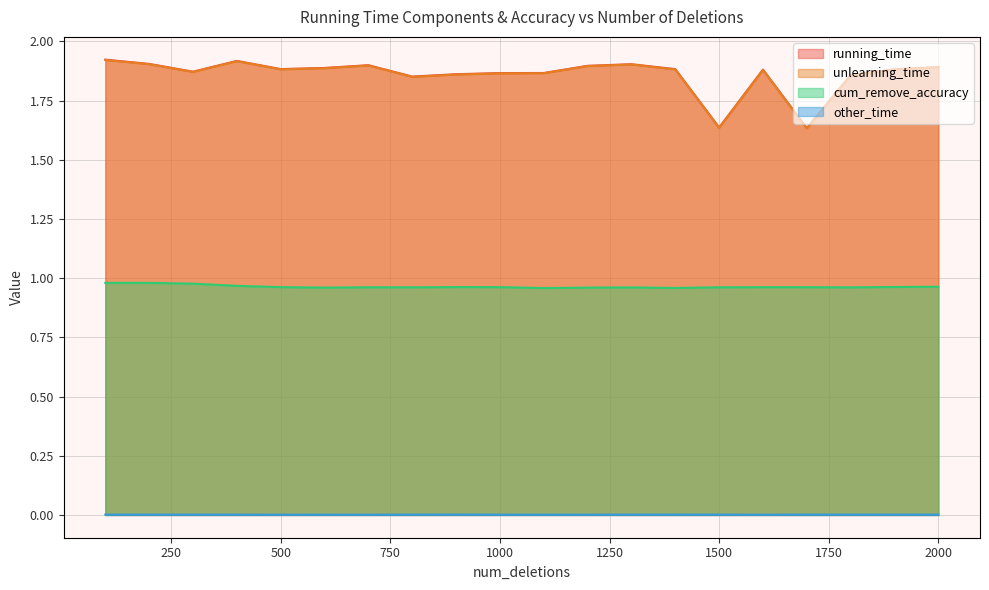

At which label does running_time reach its peak?

100